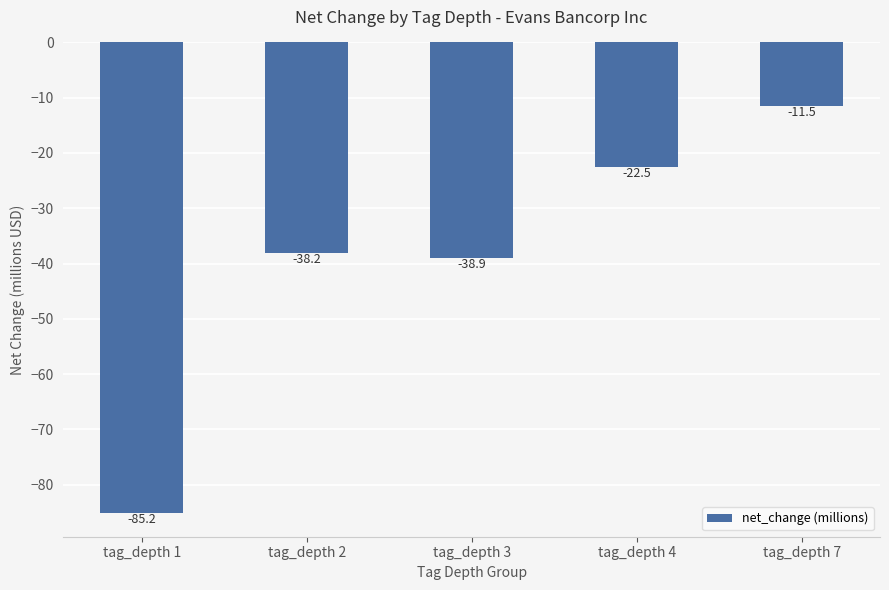

The chart shows a value of -25.2 at tag_depth 2. True or false?

False